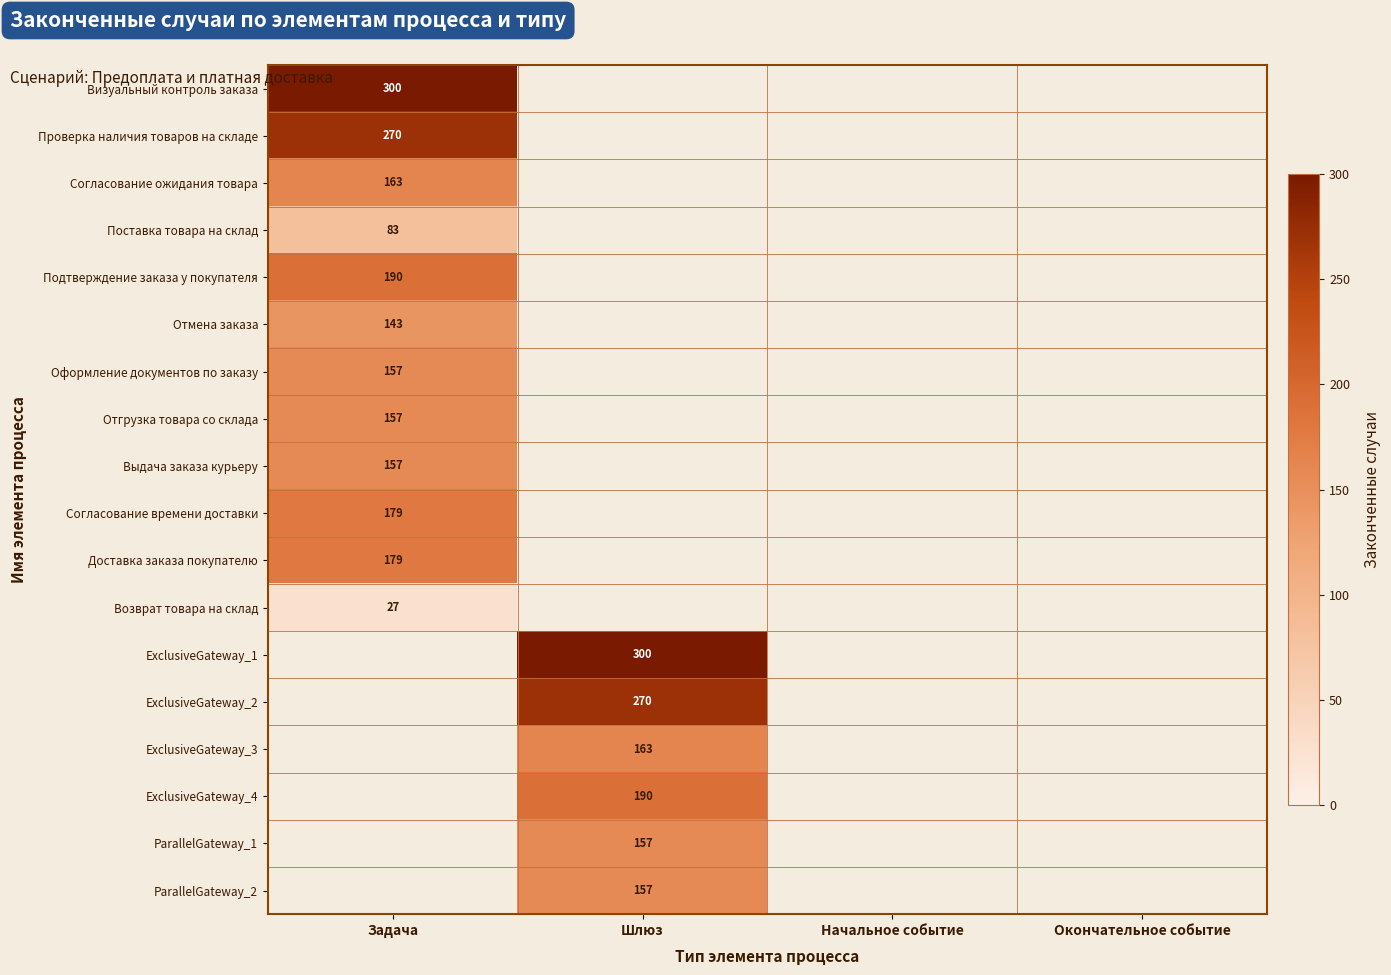

Is it true that Визуальный контроль заказа equals 300 at Задача?

True